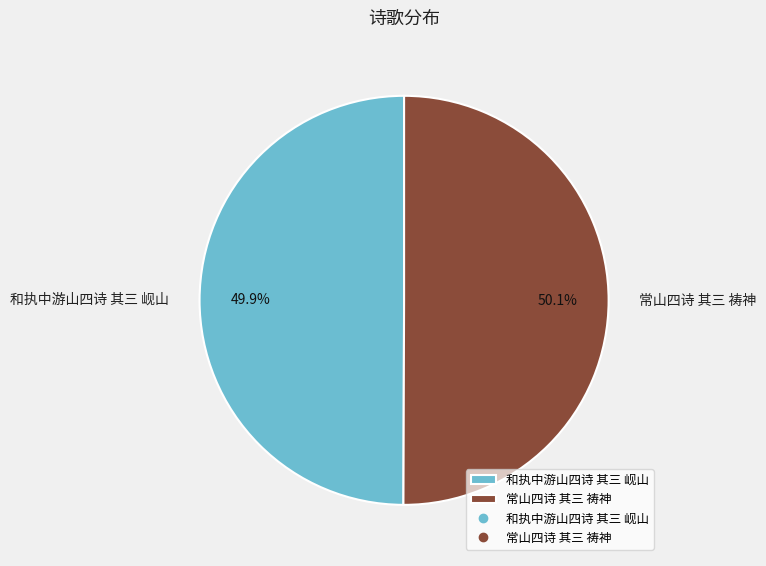

How many slices are in this pie chart?

2